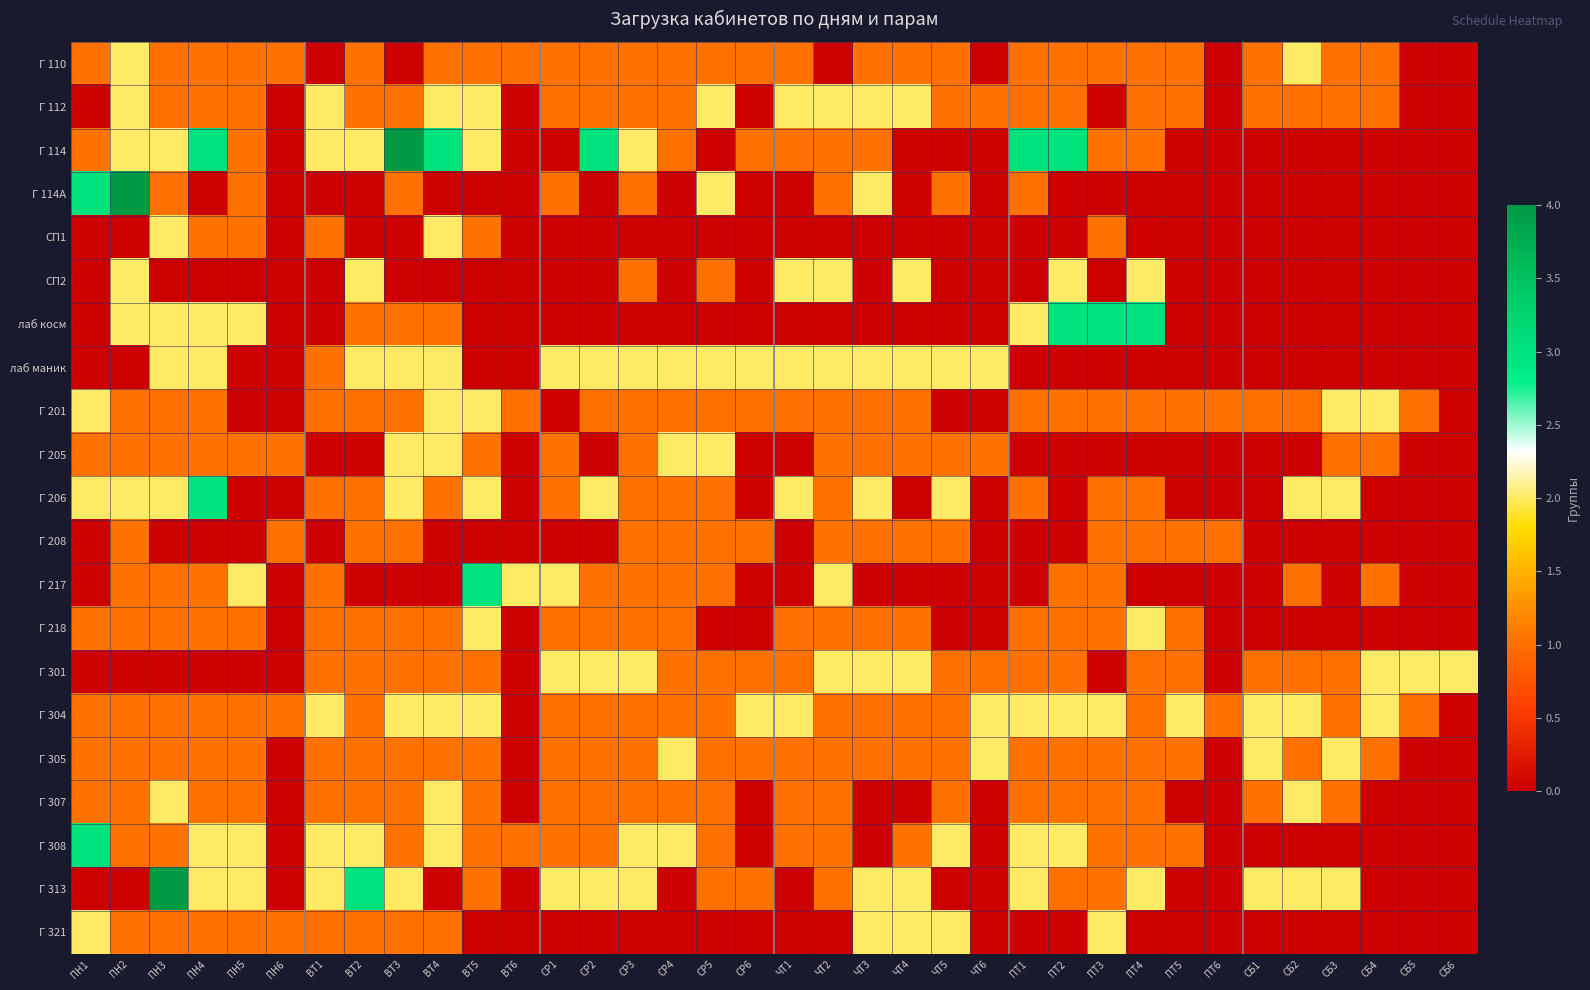

What is the total value across all series at ВТ5?

23